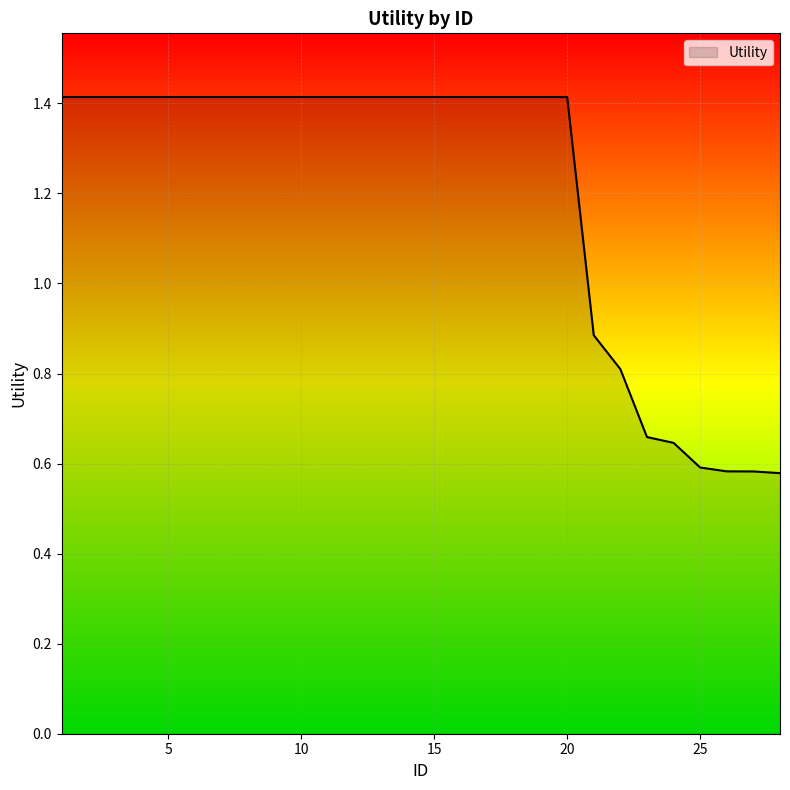

What is the difference between the maximum and minimum values?

0.8